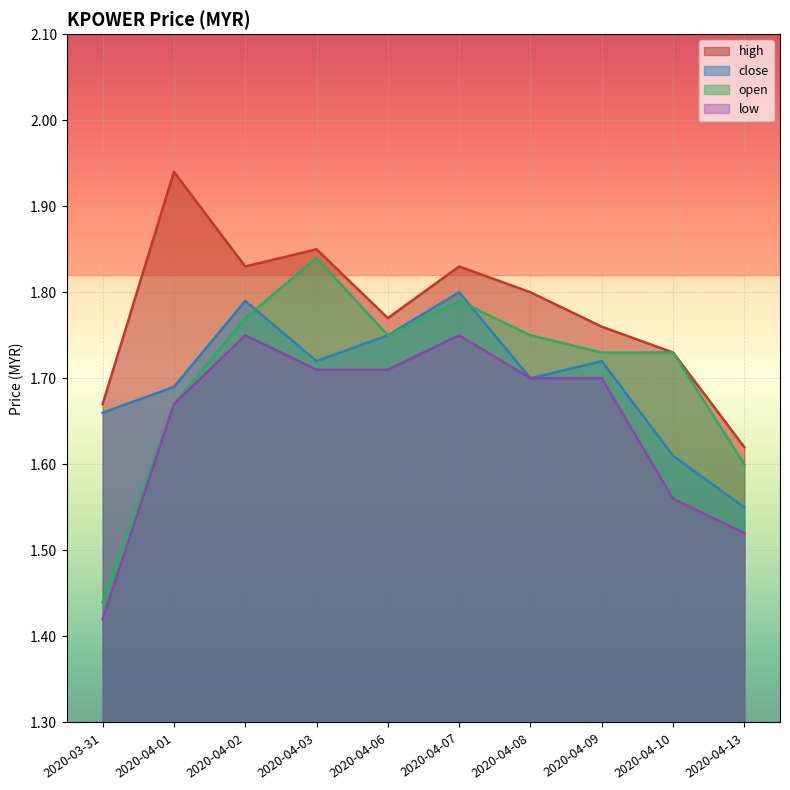

How many distinct data groups are displayed?

4